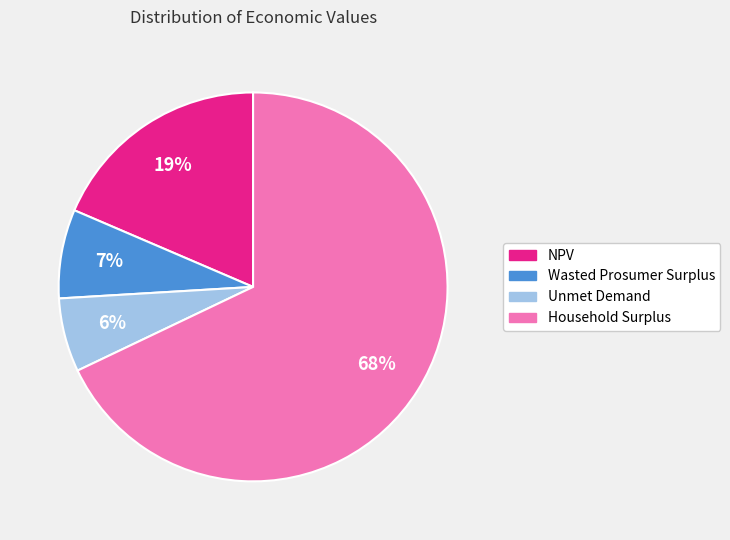

True or false: Unmet Demand accounts for 6% of the total.

True